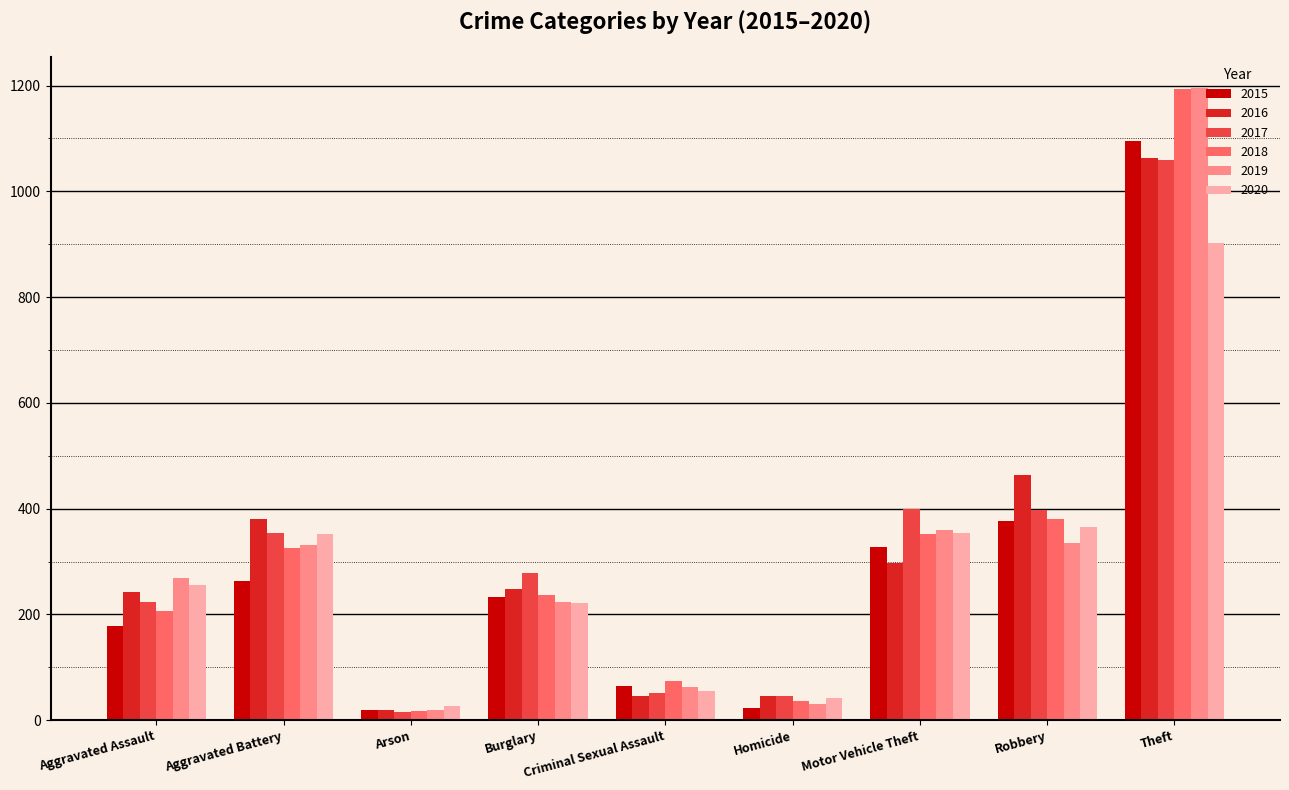

Is it true that 2015 equals 123 at Aggravated Battery?

False